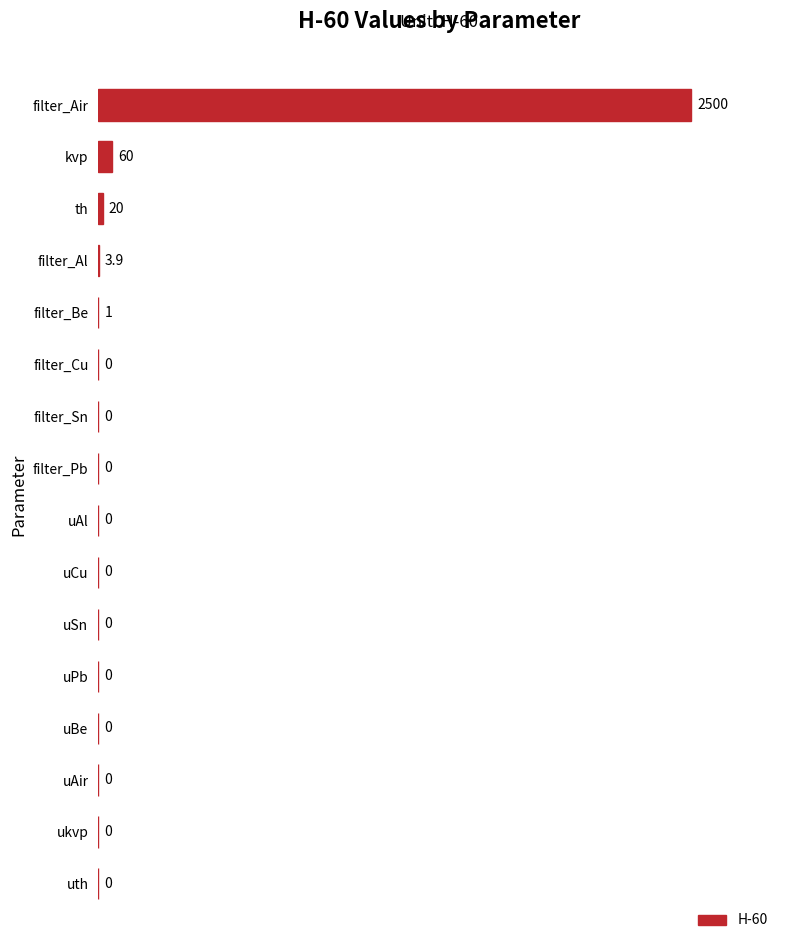

Reading top to bottom, transcribe all the data shown in this chart.

filter_Air=2500.0	kvp=60.0	th=20.0	filter_Al=3.9	filter_Be=1.0	filter_Cu=0.0	filter_Sn=0.0	filter_Pb=0.0	uAl=0.0	uCu=0.0	uSn=0.0	uPb=0.0	uBe=0.0	uAir=0.0	ukvp=0.0	uth=0.0